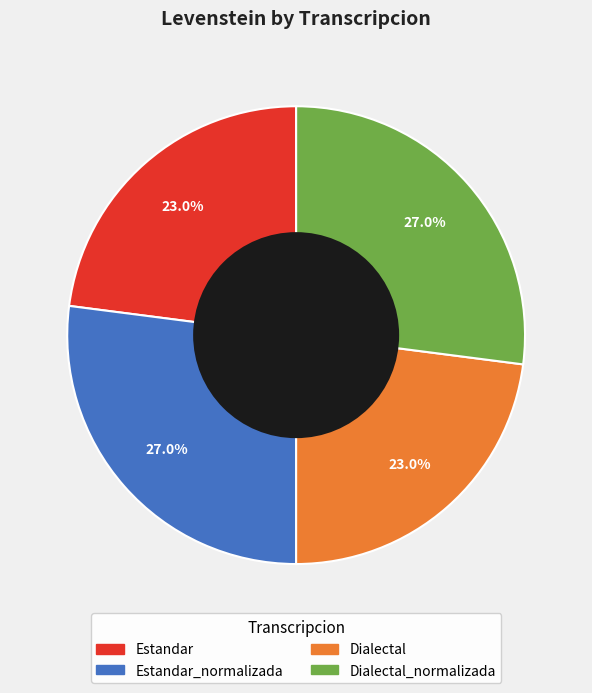

Is there a majority slice in this chart?

No